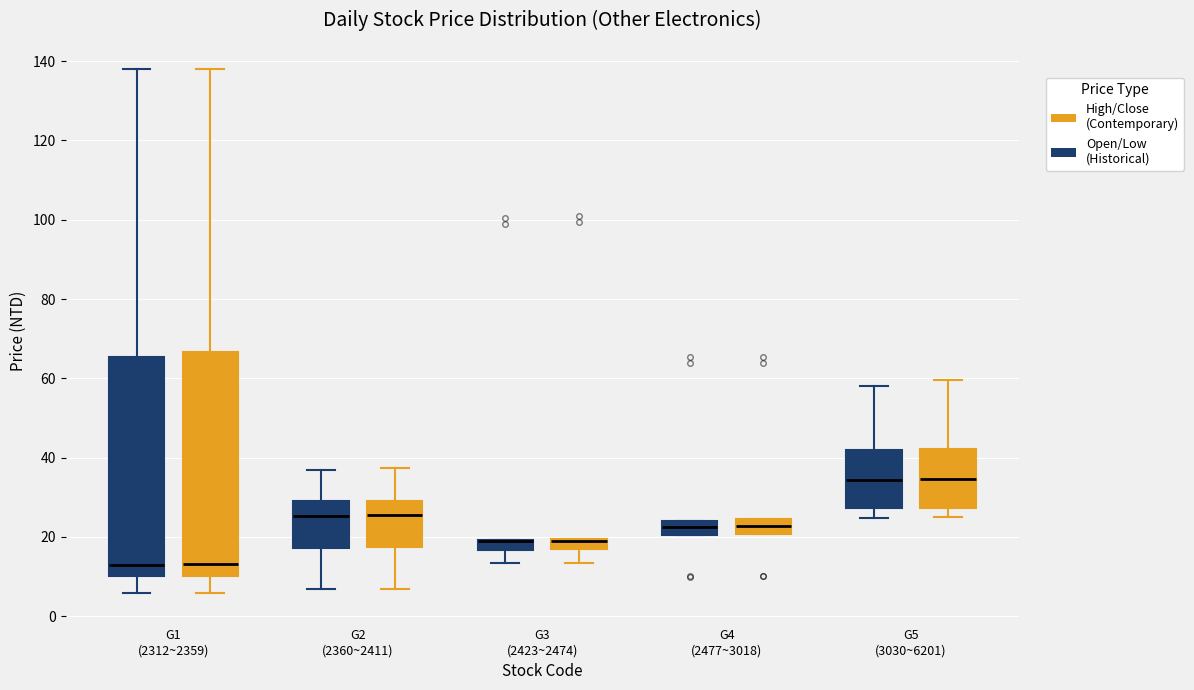

Where does the lower whisker of the box for G2 (2360~2411) (High/Close (Contemporary)) end on the y-axis? The values are not printed on the chart, so give them approximately, as read against the axis.

6